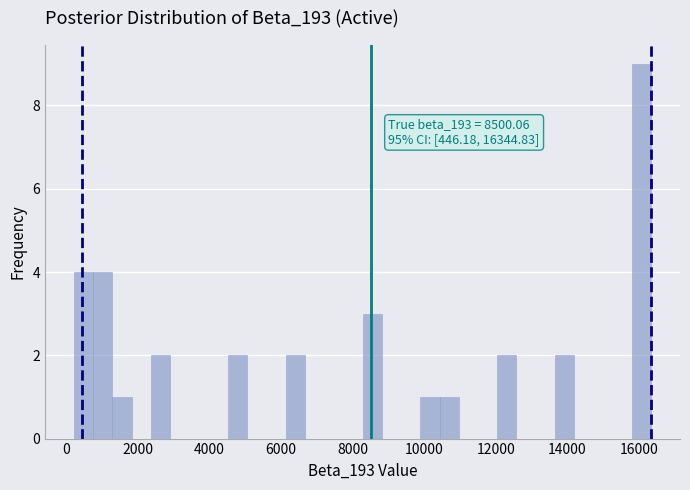

Around what value on the x-axis is the tallest bar? Give the approximate position of its centre, as read against the axis.

16000